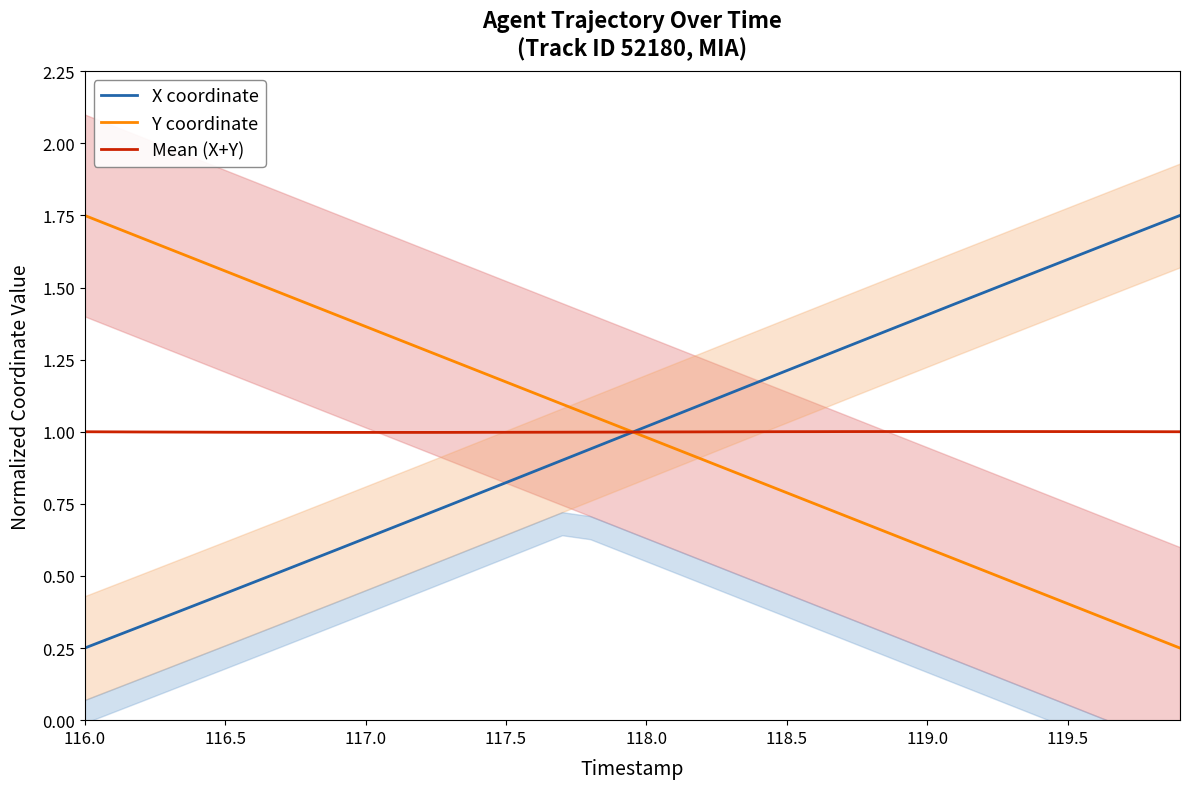

After their last crossing, which series has the higher values: X coordinate or Y coordinate?

X coordinate